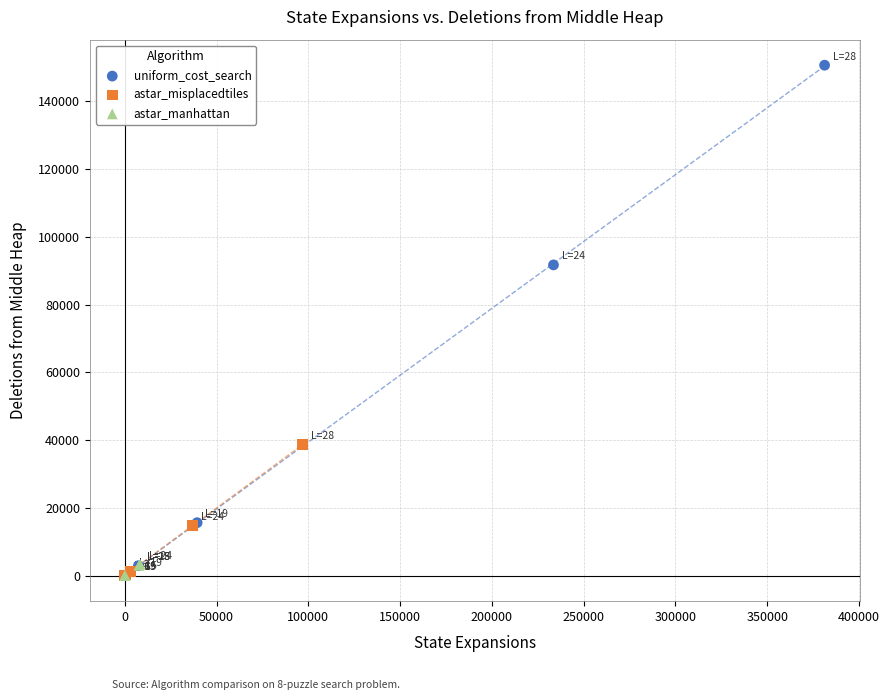

Which series has the widest spread of Y values?

uniform_cost_search